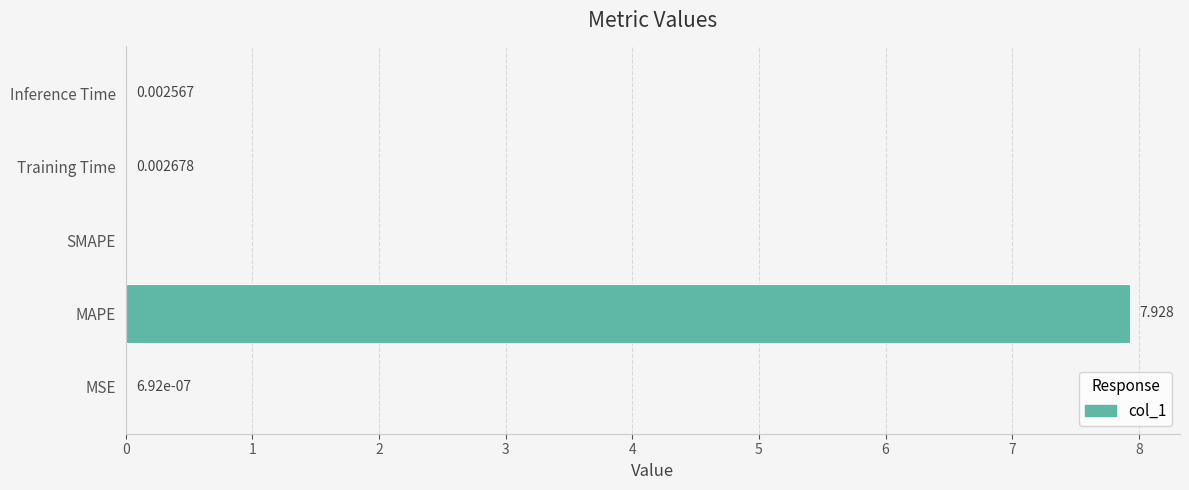

How many data points does each series have?

5